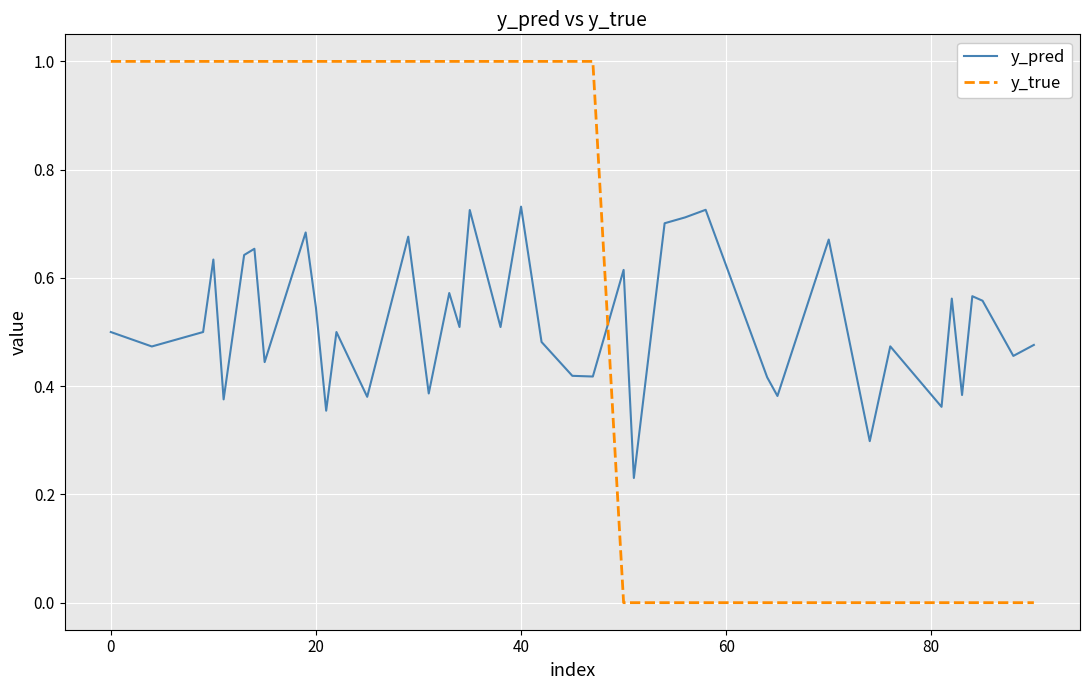

How many lines are shown in the chart?

2